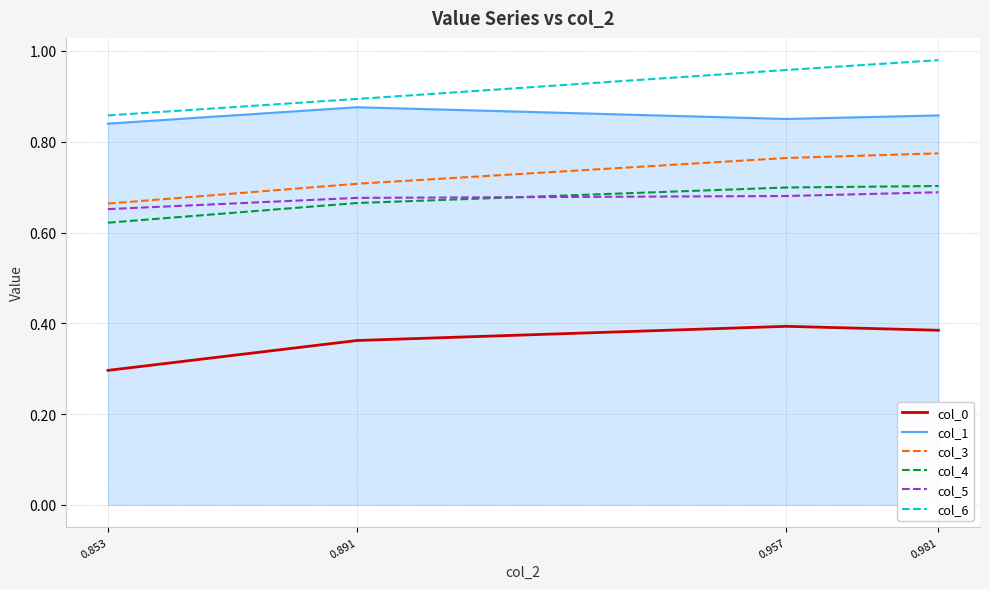

Does the chart have visible grid lines?

Yes